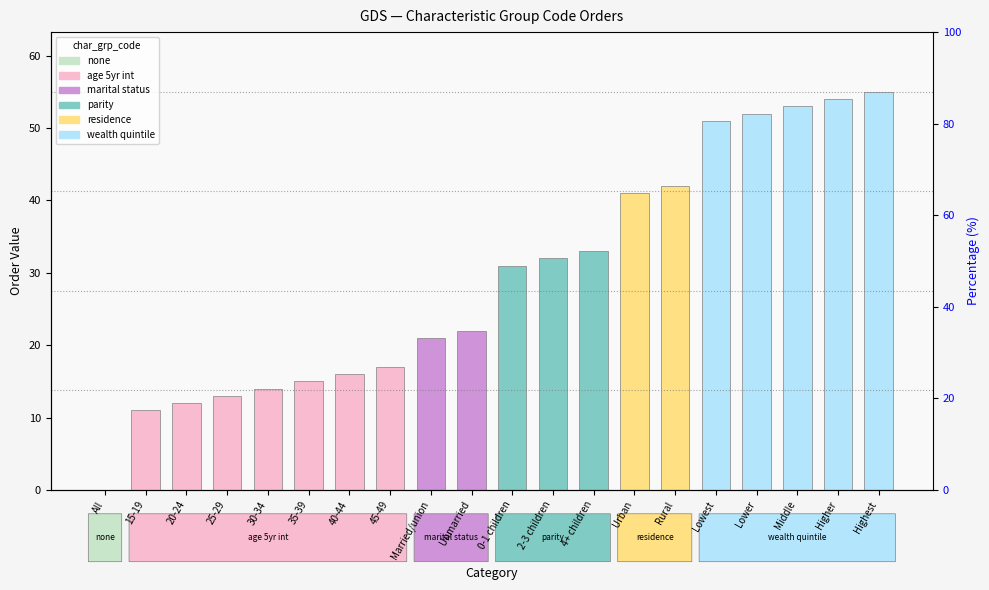

At which label is the value closest to 27?

0-1 children